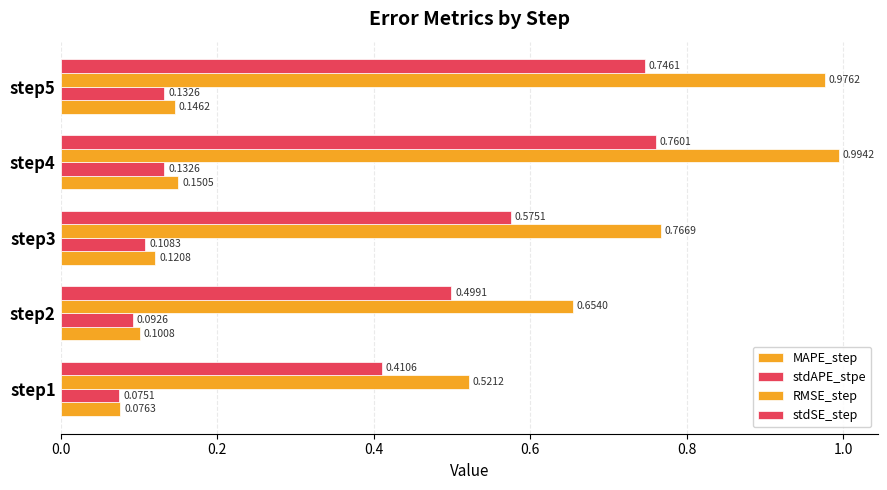

How many data points does each series have?

5